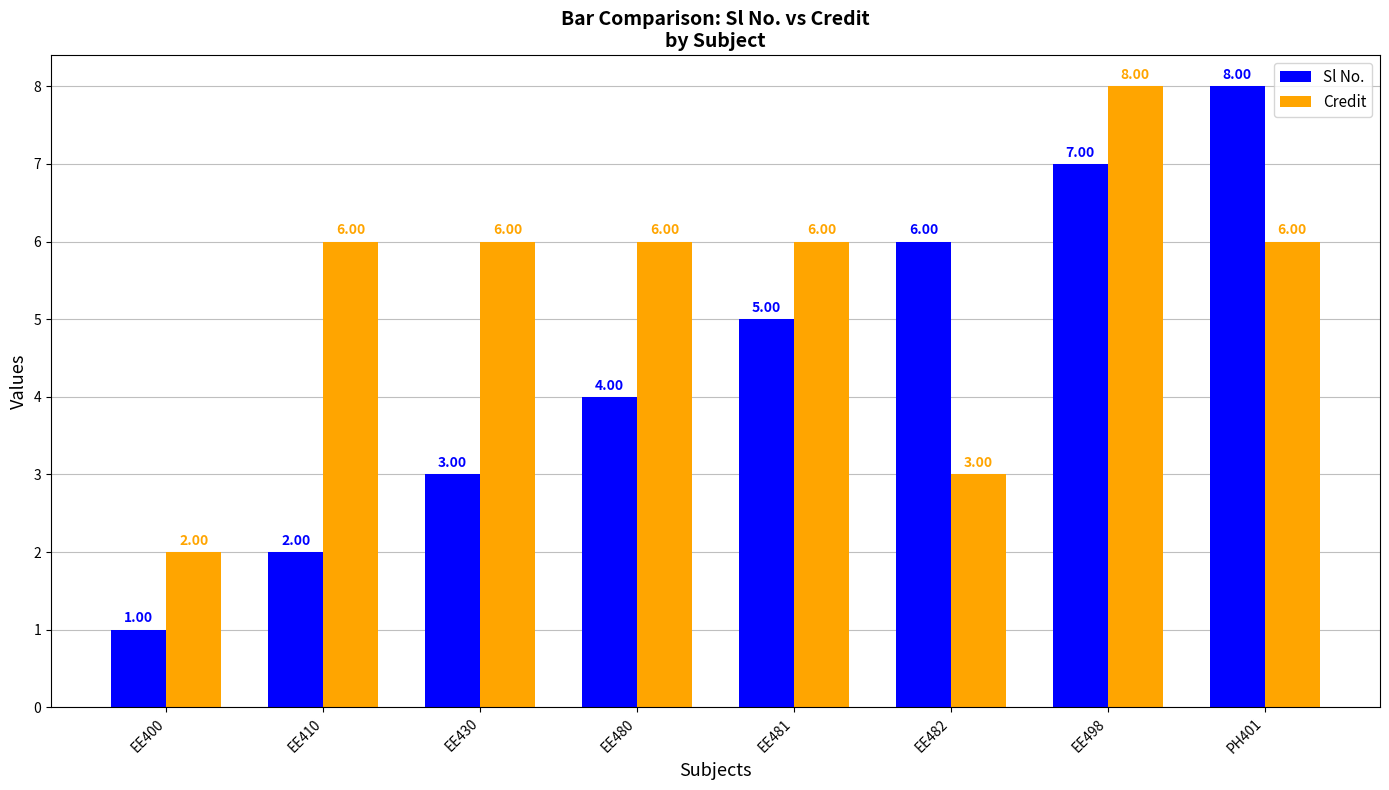

What is the greatest value displayed?

8